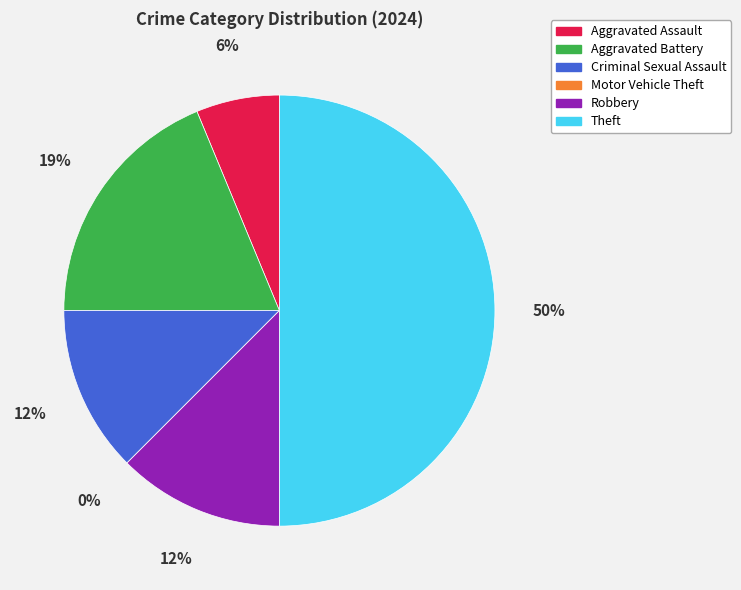

How many slices are in this pie chart?

6